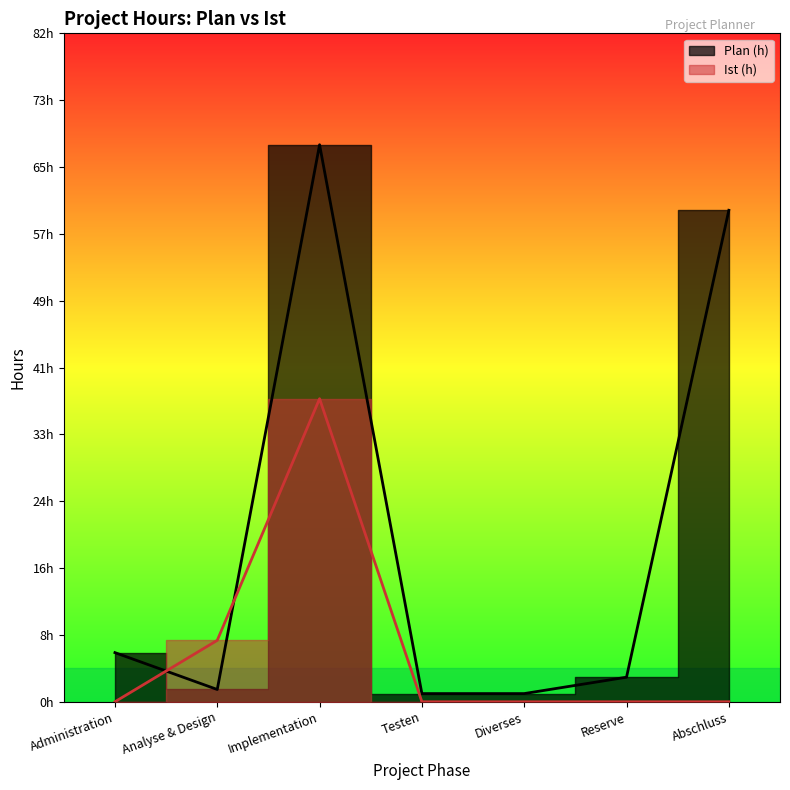

Which has a higher value, Diverses or Abschluss?

Abschluss